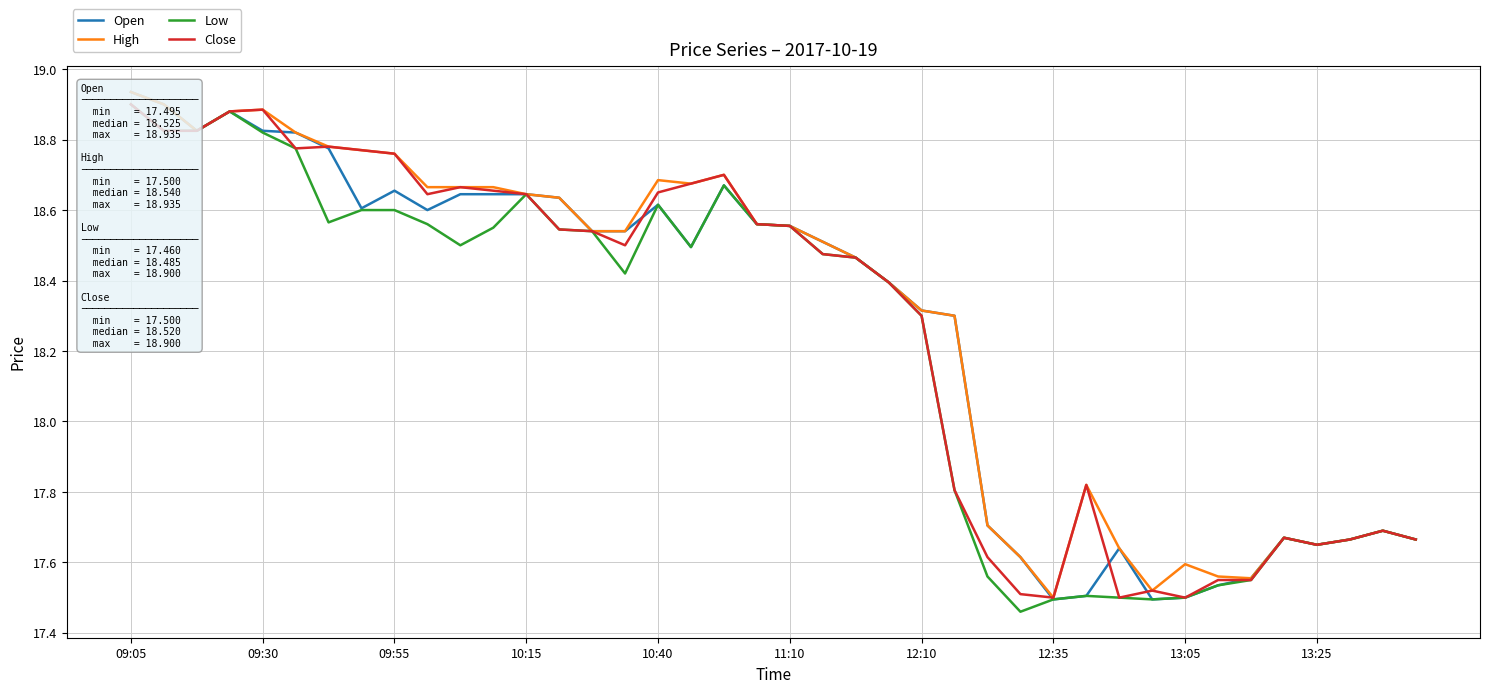

What is the average value of the High series?

18.3